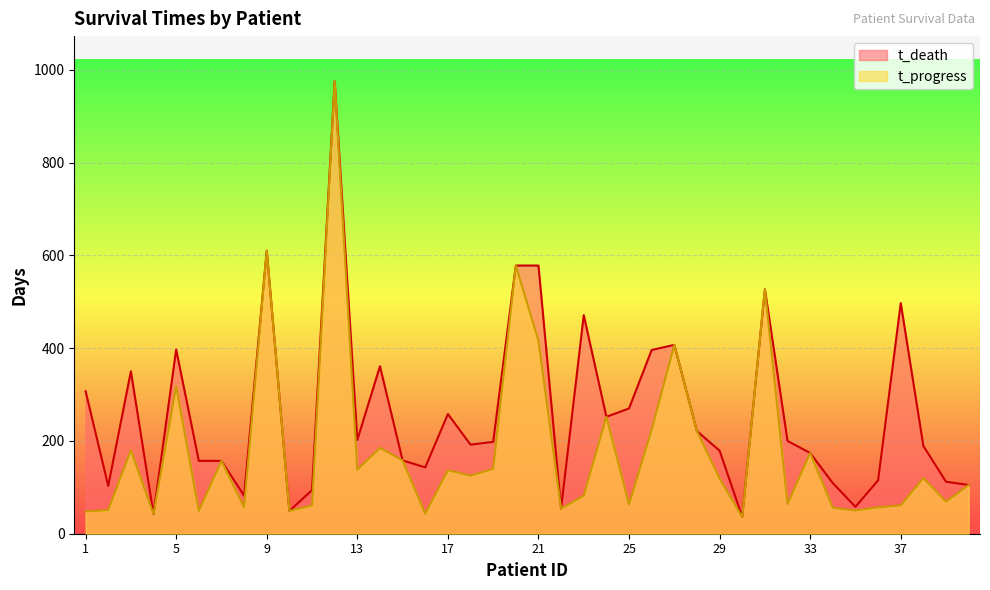

How many lines are shown in the chart?

2